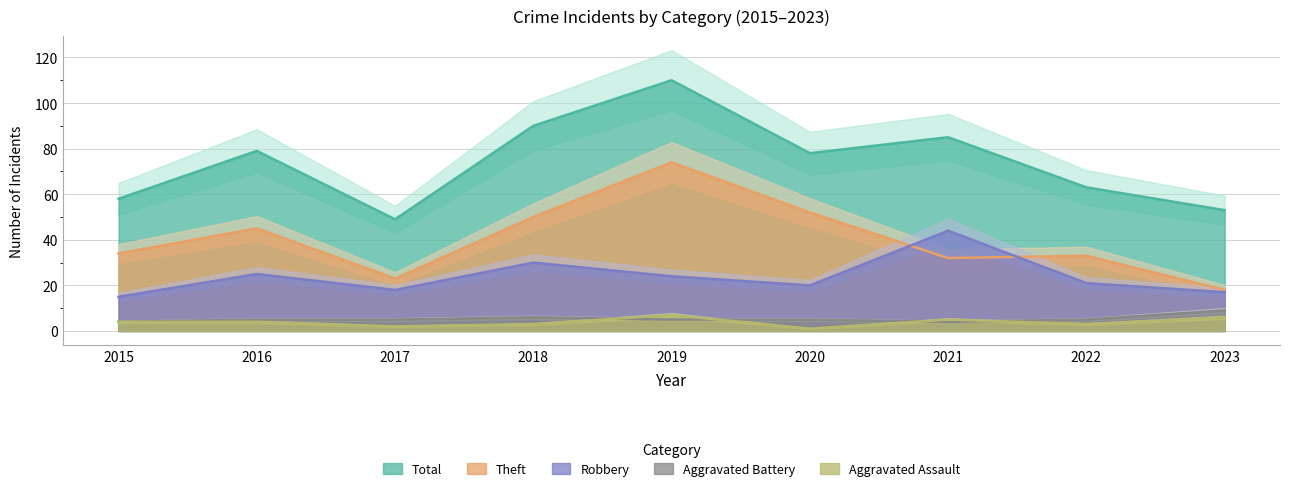

At which label does Robbery reach its minimum?

2015